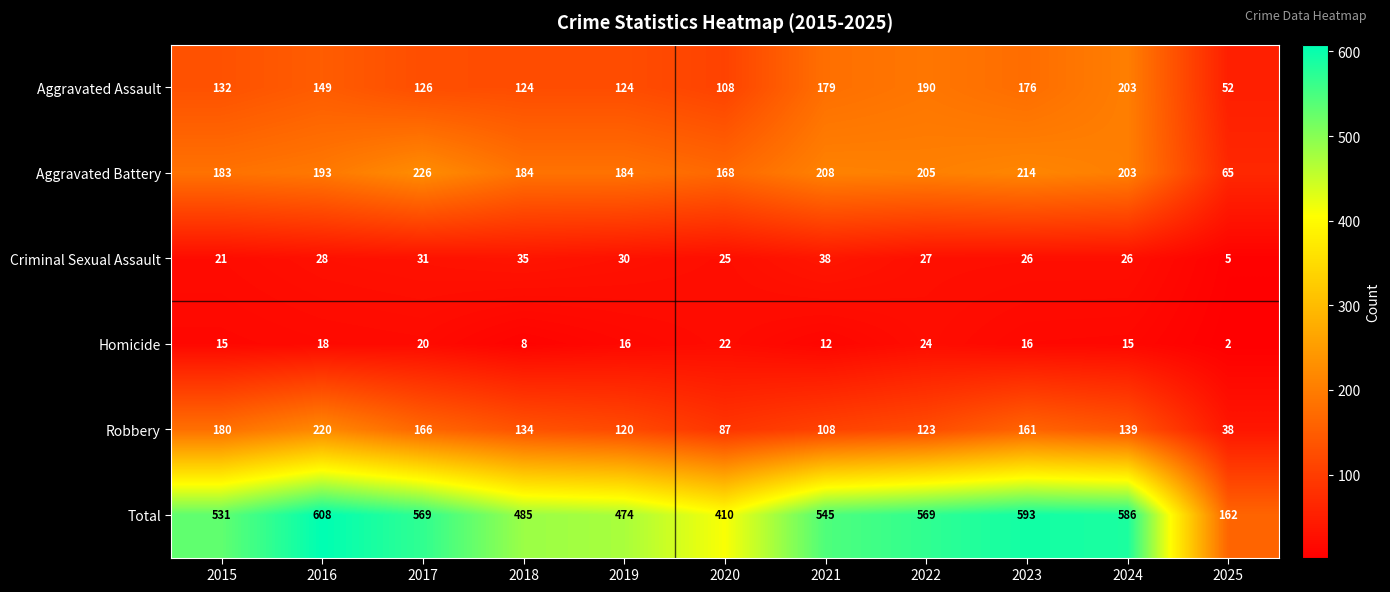

At how many categories does at least one series exceed 299?

10